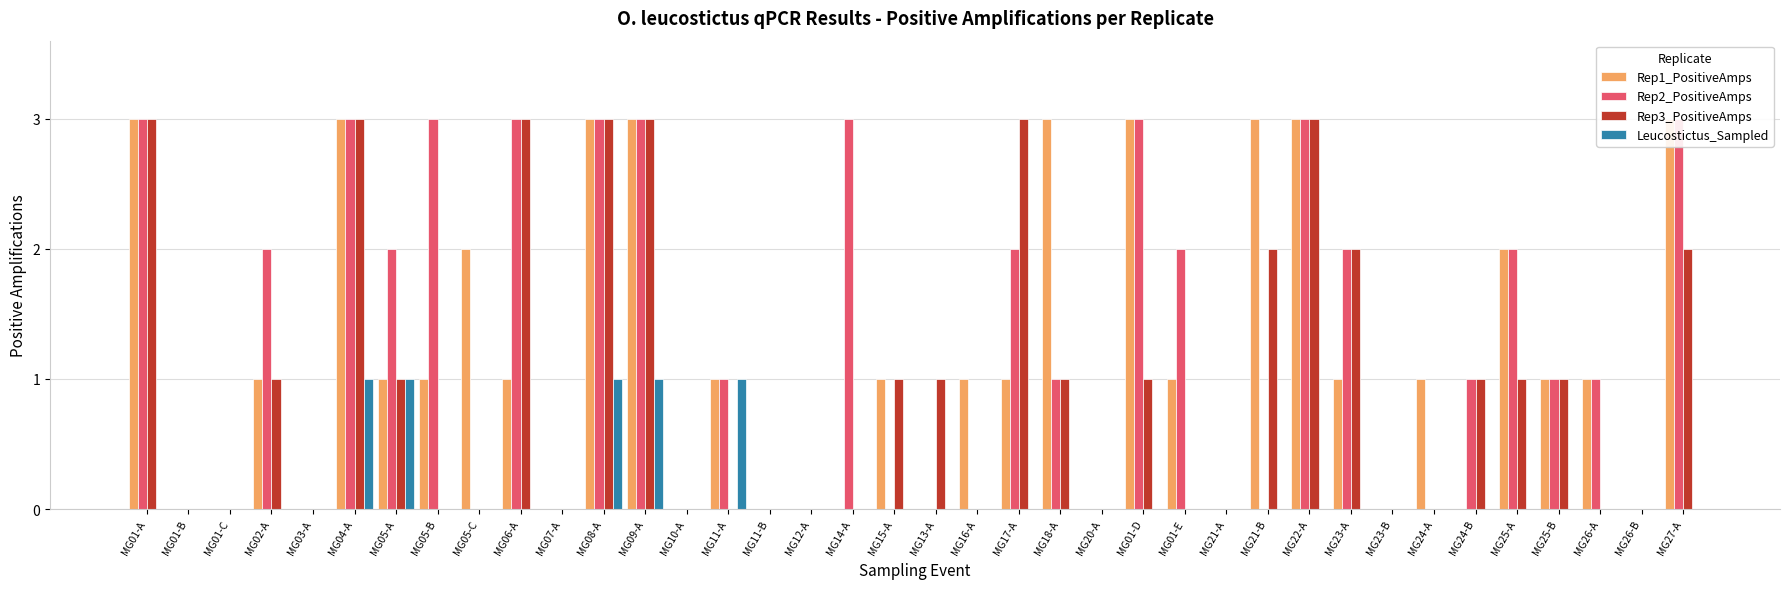

Count the number of data series in this chart.

4